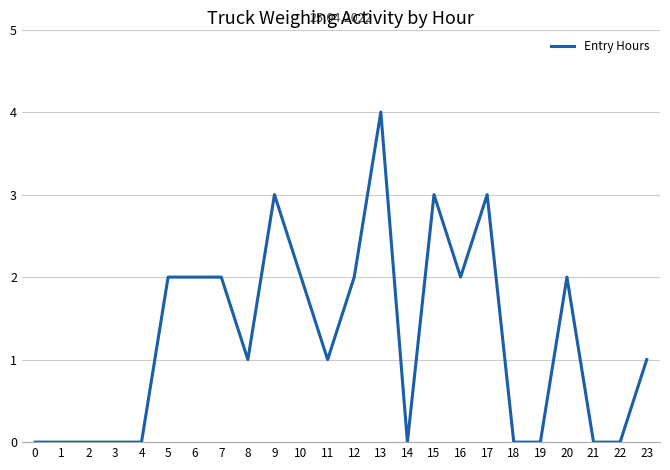

The chart shows a value of 0 at 14. True or false?

True